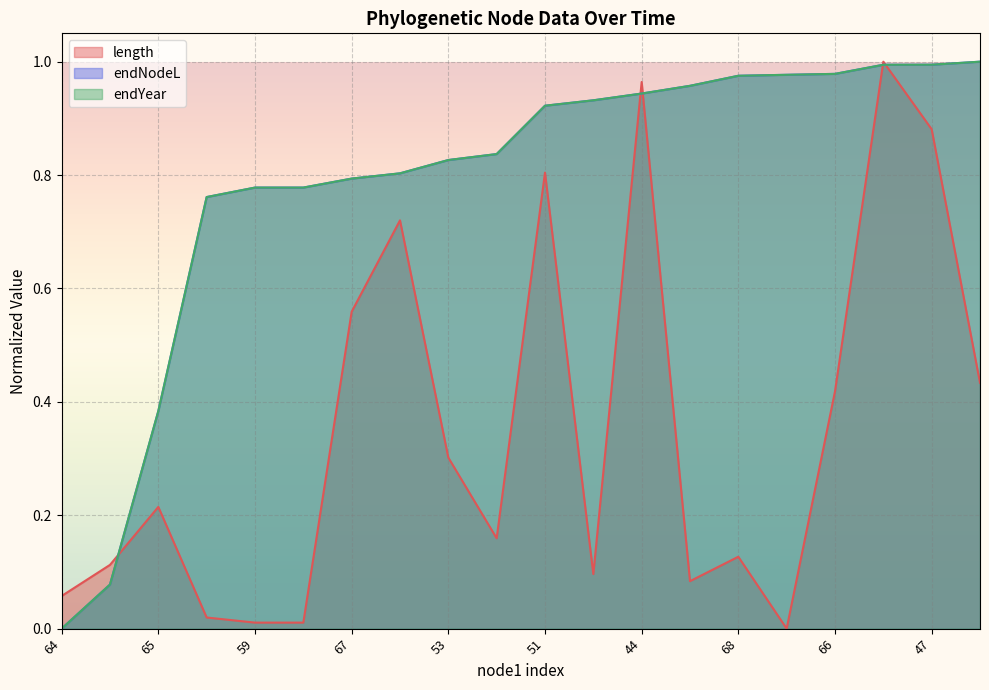

Which series has the widest spread of values?

length